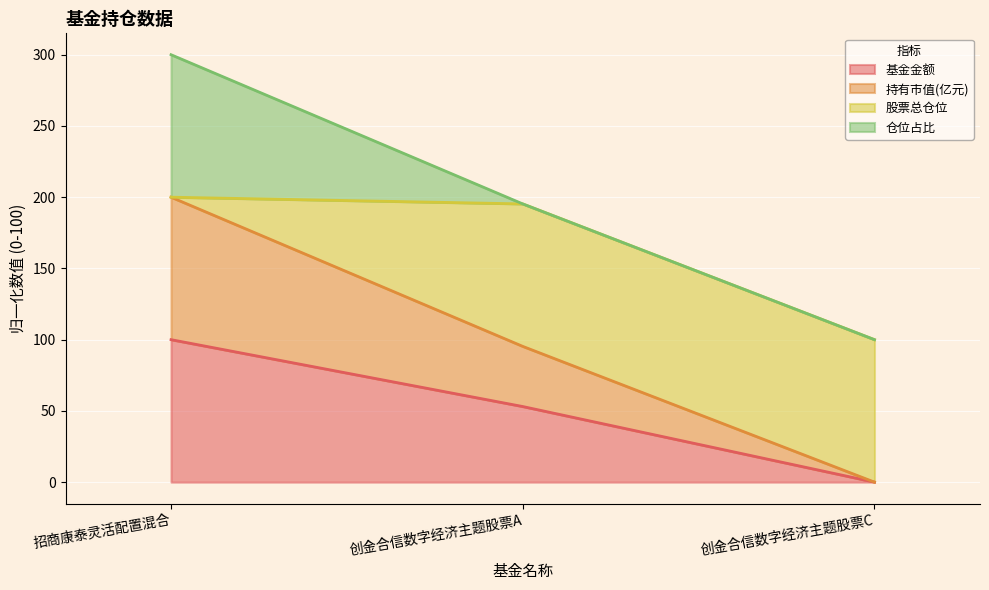

What is the label of the 3rd point from the left?

创金合信数字经济主题股票C